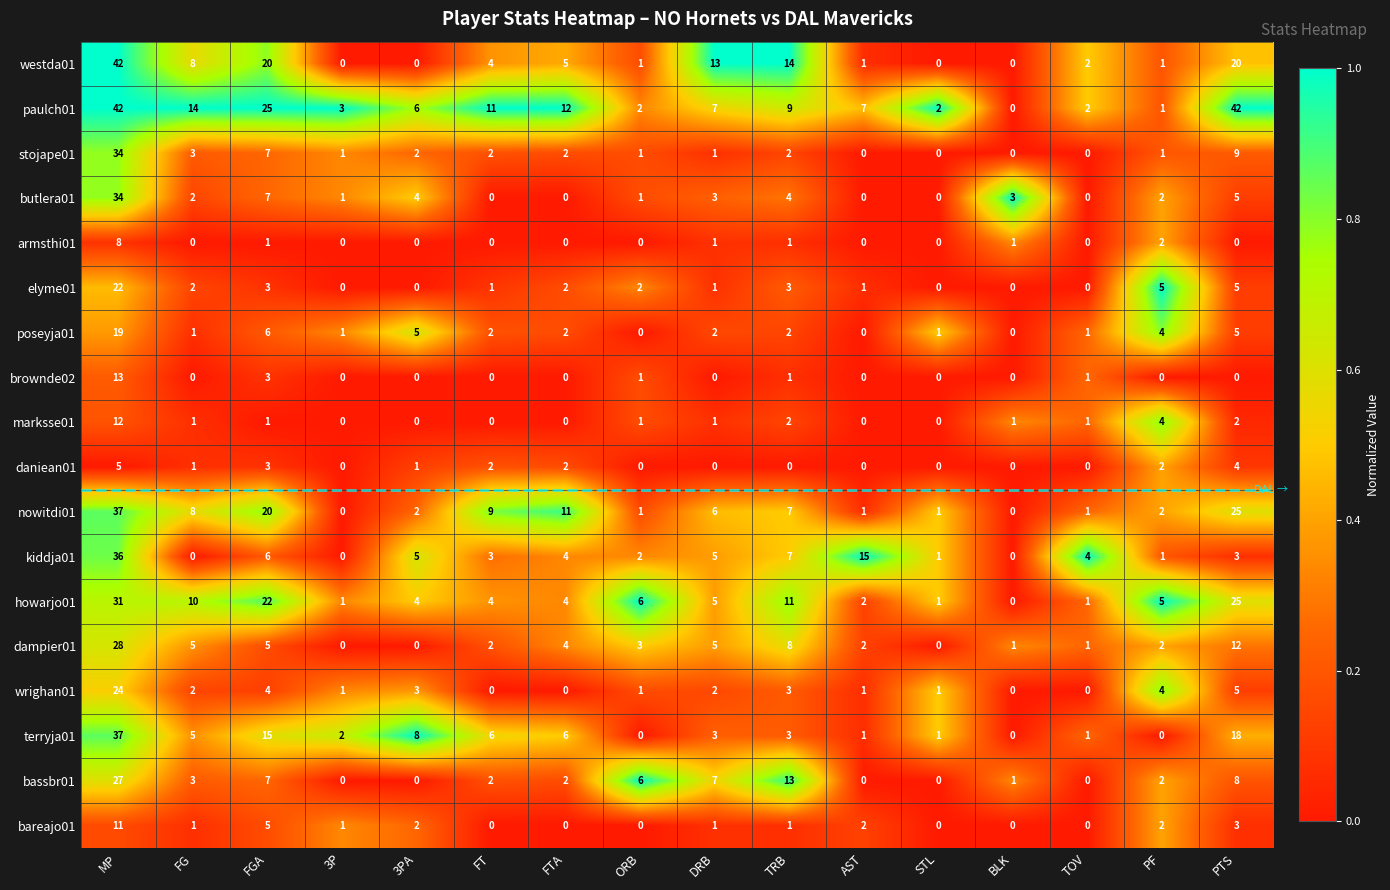

Which series has the largest total across all categories?

paulch01